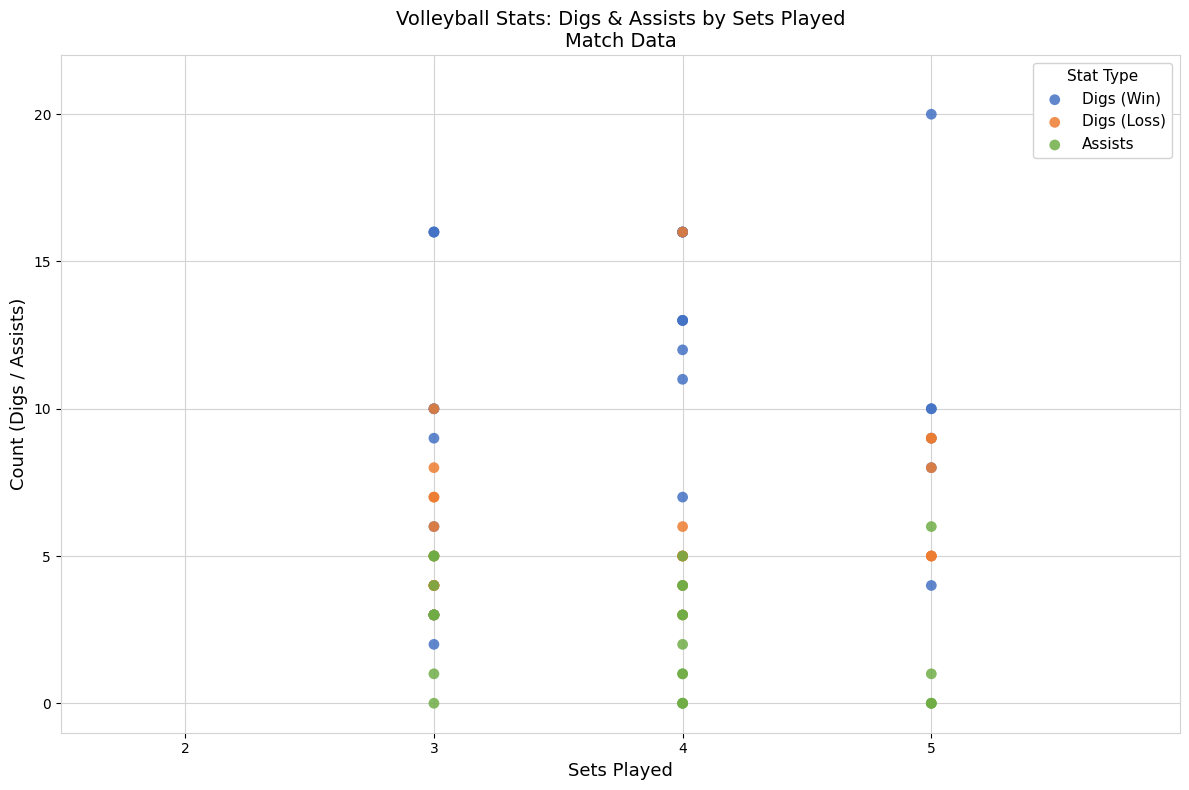

Which series has the widest spread of Y values?

Digs (Win)